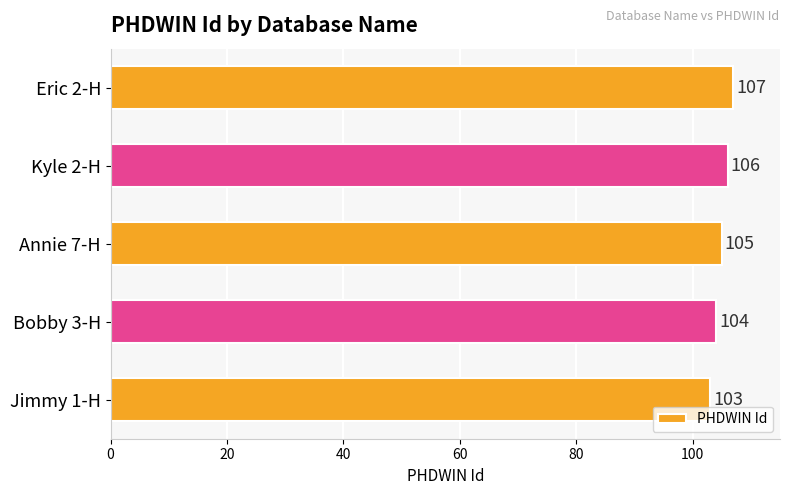

What is the sum of the values at Annie 7-H and Jimmy 1-H?

208